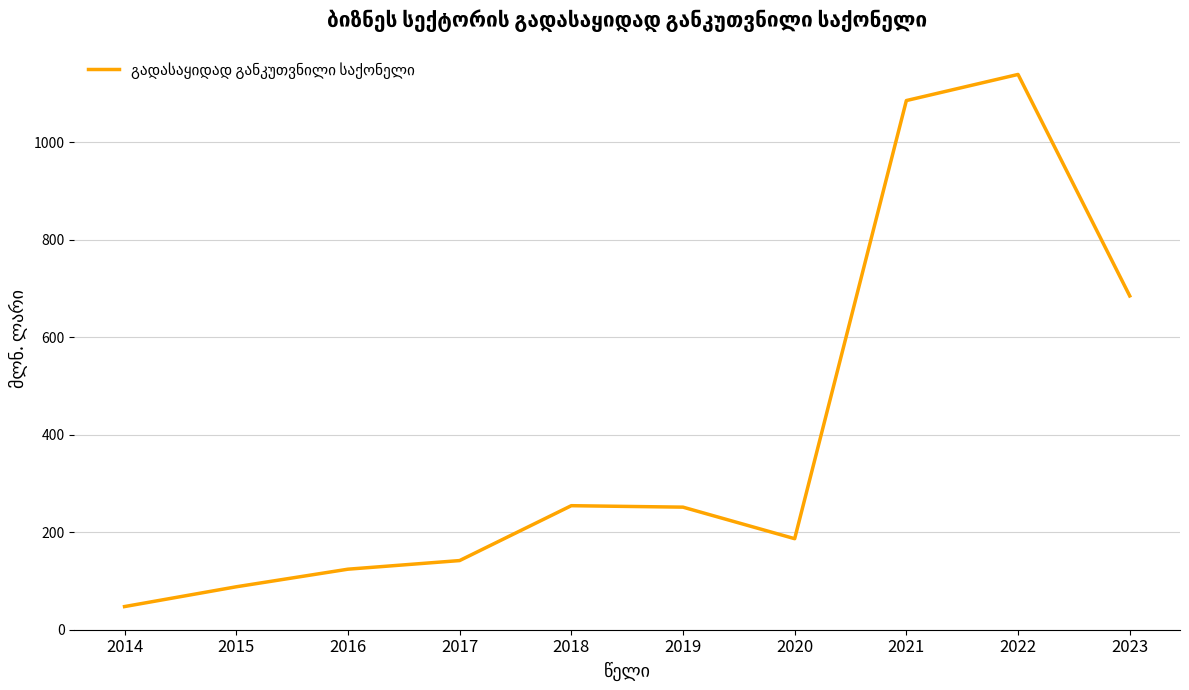

The value at 2015 is 88.1. True or false?

True